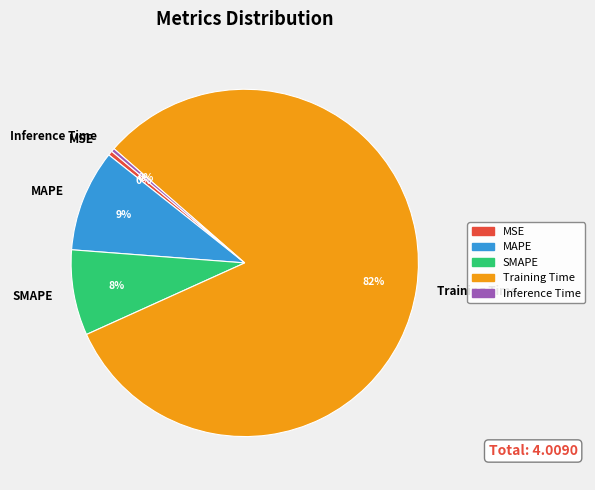

To the nearest percent, what is the combined percentage of Inference Time and SMAPE?

8%